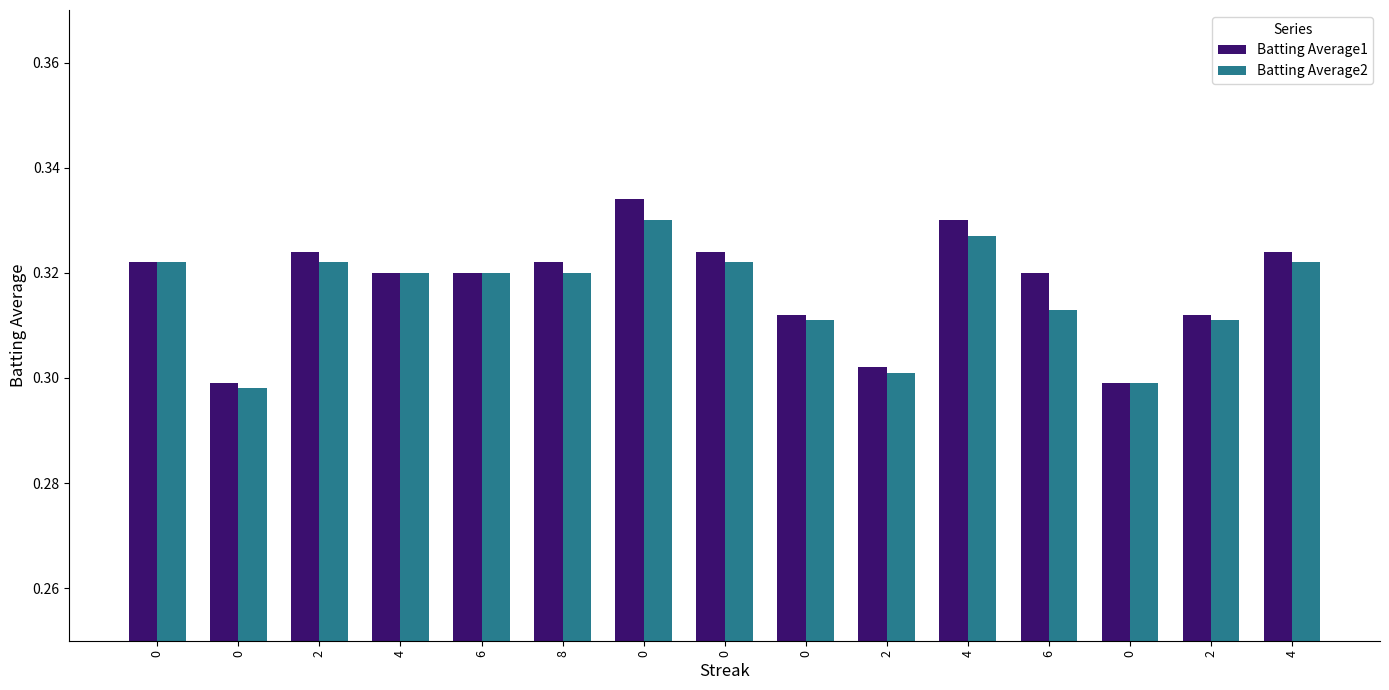

How many groups of bars are there?

15